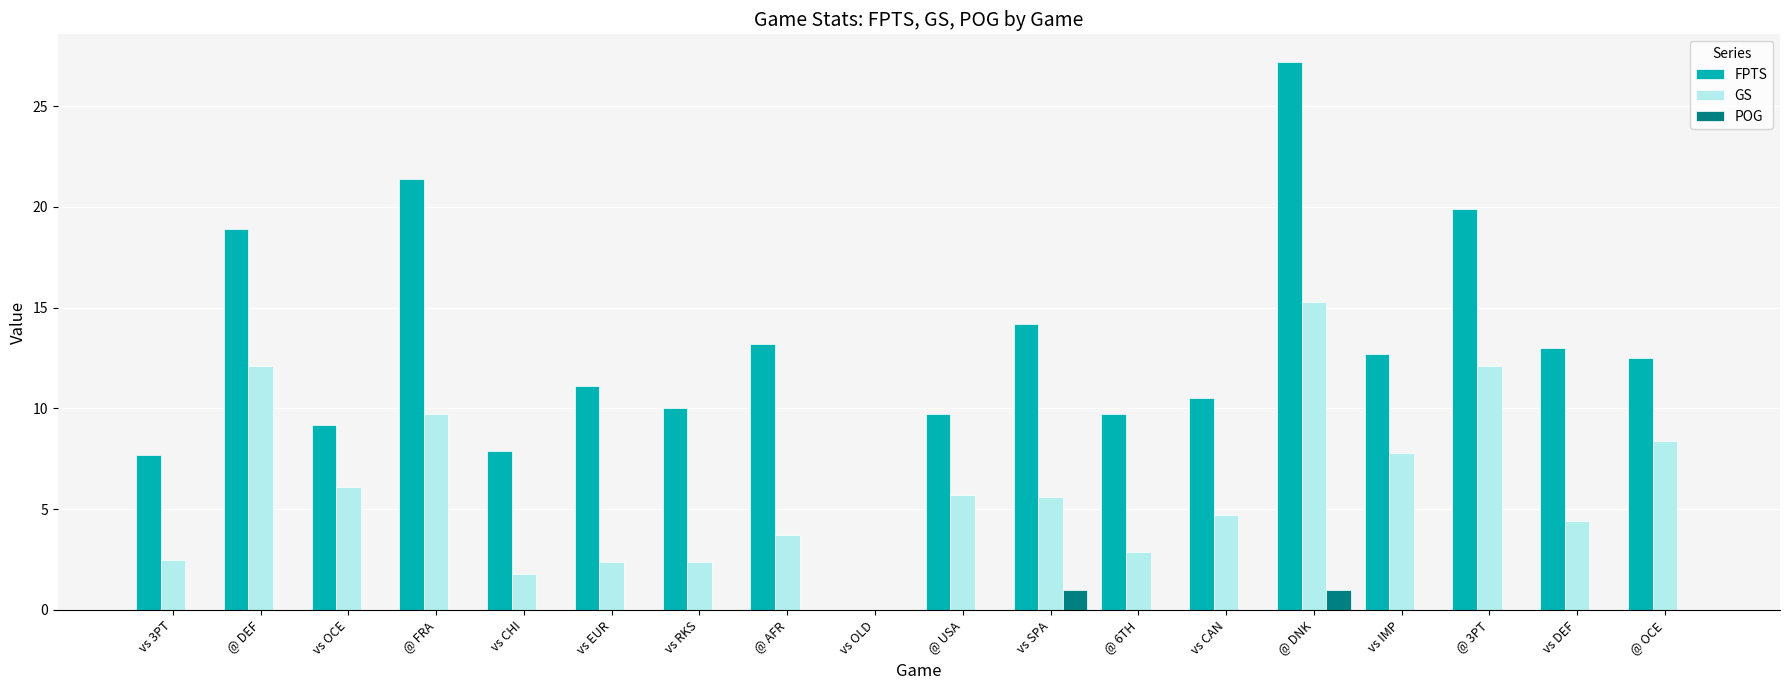

Which series has the largest total across all categories?

FPTS